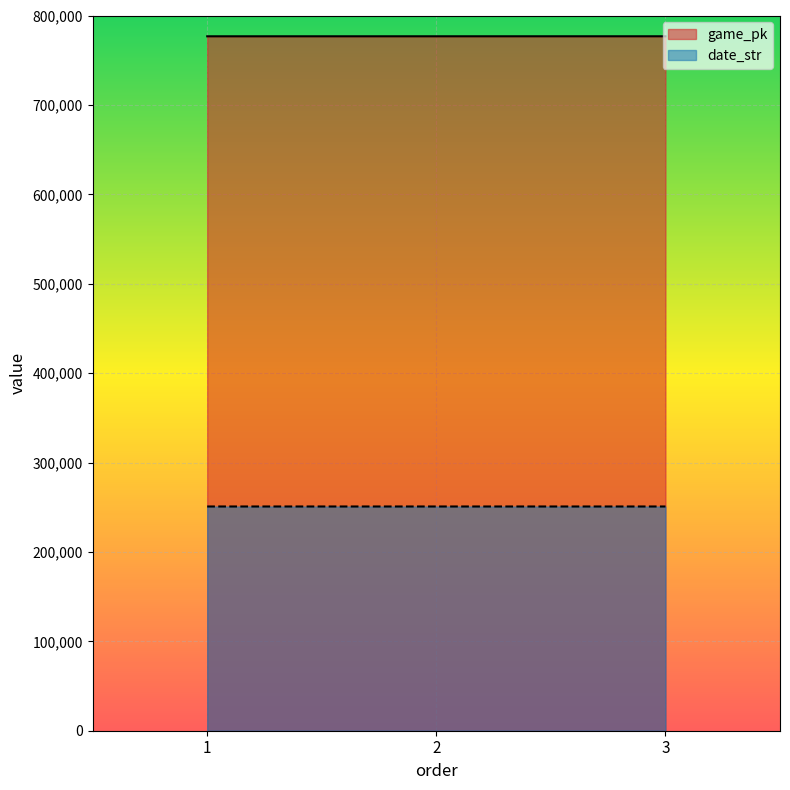

What is the sum of all game_pk values?

2330247